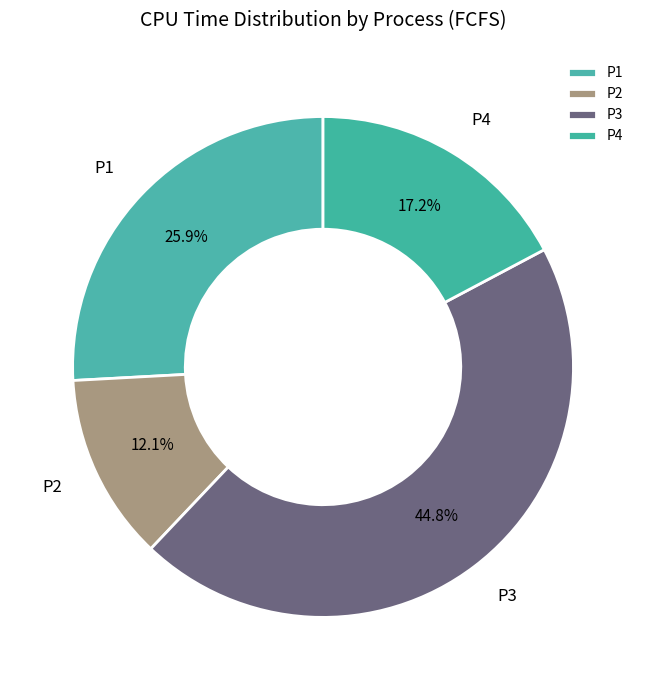

Which slice is the smallest?

P2